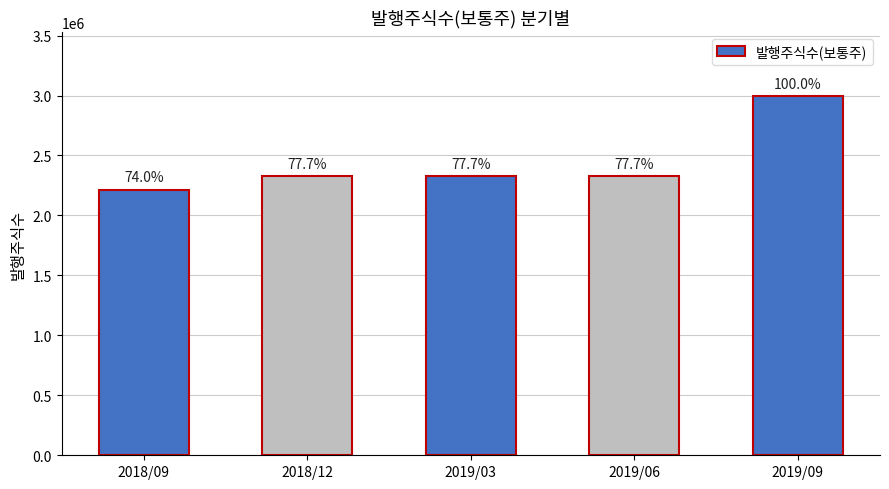

Approximately how many times larger is the value at 2019/03 compared to 2018/09?

1.1